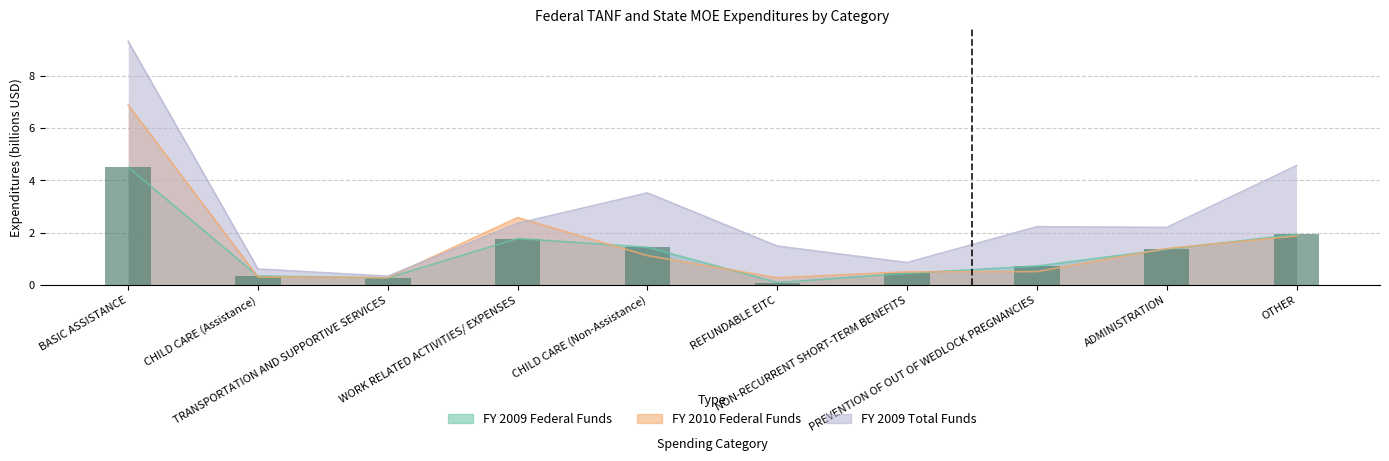

Which series has the largest range (max minus min)?

FY 2009 Total Funds